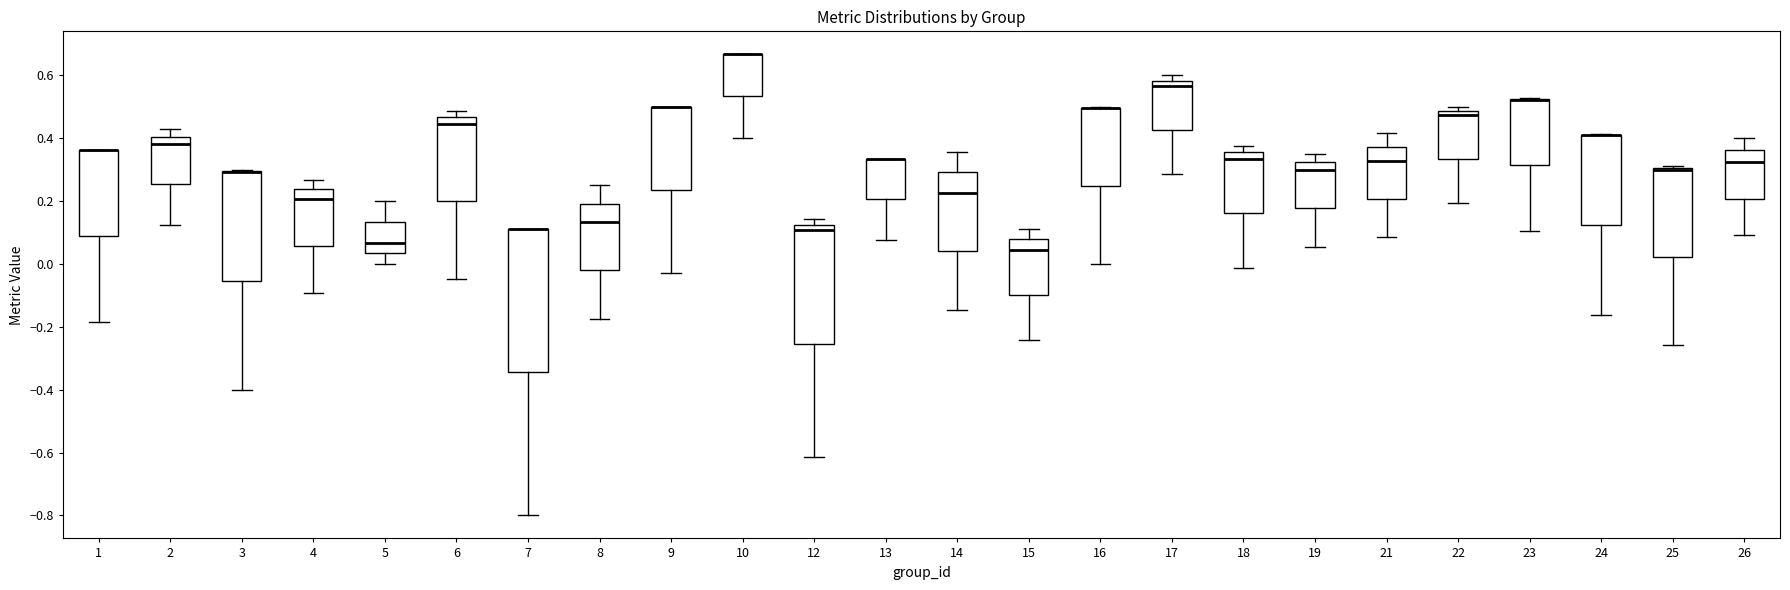

Reading left to right, transcribe this box plot: for each box, give where its median line is, the range the box spans, and where its two whiskers end, as read against the y-axis. The values are not printed on the chart, so give them approximately, as read against the axis.

1: median 0.36 (drawn on the box's upper edge), box 0.08 to 0.36, whiskers -0.18 to 0.36
2: median 0.38, box 0.26 to 0.40, whiskers 0.12 to 0.42
3: median 0.30 (drawn on the box's upper edge), box -0.06 to 0.30, whiskers -0.40 to 0.30
4: median 0.20, box 0.06 to 0.24, whiskers -0.10 to 0.26
5: median 0.06, box 0.04 to 0.14, whiskers 0.00 to 0.20
6: median 0.44, box 0.20 to 0.46, whiskers -0.04 to 0.48
7: median 0.12 (drawn on the box's upper edge), box -0.34 to 0.12, whiskers -0.80 to 0.12
8: median 0.14, box -0.02 to 0.20, whiskers -0.18 to 0.26
9: median 0.50 (drawn on the box's upper edge), box 0.24 to 0.50, whiskers -0.02 to 0.50
10: median 0.66 (drawn on the box's upper edge), box 0.54 to 0.66, whiskers 0.40 to 0.66
12: median 0.10, box -0.26 to 0.12, whiskers -0.62 to 0.14
13: median 0.34 (drawn on the box's upper edge), box 0.20 to 0.34, whiskers 0.08 to 0.34
14: median 0.22, box 0.04 to 0.30, whiskers -0.14 to 0.36
15: median 0.04, box -0.10 to 0.08, whiskers -0.24 to 0.12
16: median 0.50 (drawn on the box's upper edge), box 0.24 to 0.50, whiskers 0.00 to 0.50
17: median 0.56, box 0.42 to 0.58, whiskers 0.28 to 0.60
18: median 0.34, box 0.16 to 0.36, whiskers -0.02 to 0.38
19: median 0.30, box 0.18 to 0.32, whiskers 0.06 to 0.34
21: median 0.32, box 0.20 to 0.38, whiskers 0.08 to 0.42
22: median 0.48 (just below the box's upper edge), box 0.34 to 0.48, whiskers 0.20 to 0.50
23: median 0.52 (drawn on the box's upper edge), box 0.32 to 0.52, whiskers 0.10 to 0.52
24: median 0.40 (drawn on the box's upper edge), box 0.12 to 0.42, whiskers -0.16 to 0.42
25: median 0.30 (just below the box's upper edge), box 0.02 to 0.30, whiskers -0.26 to 0.32
26: median 0.32, box 0.20 to 0.36, whiskers 0.10 to 0.40